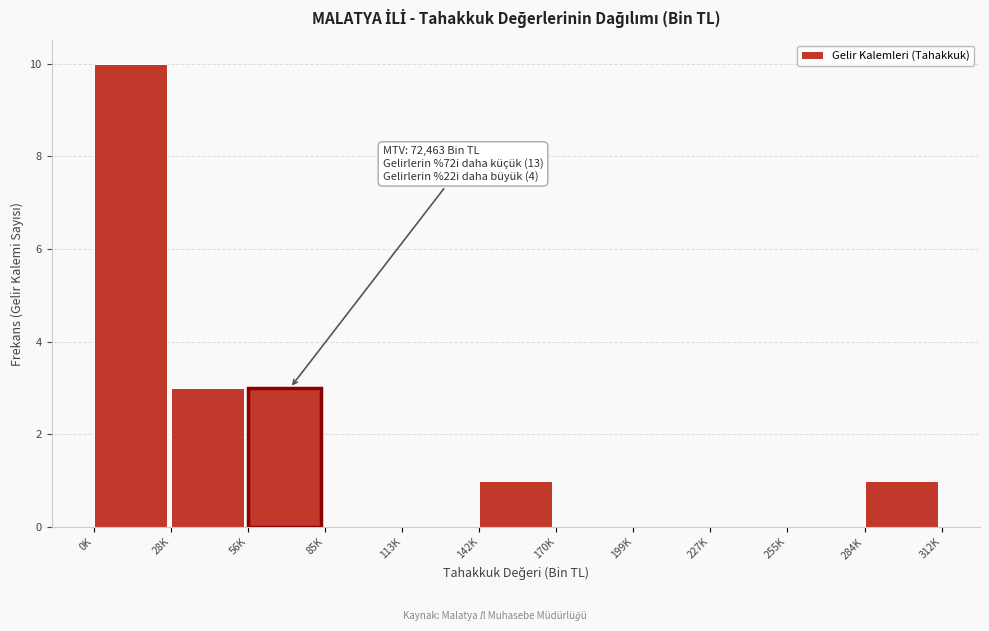

Reading right to left, list all the values displayed in this chart.

284K=1	255K=0	227K=0	199K=0	170K=0	142K=1	113K=0	85K=0	56K=3	28K=3	0K=10